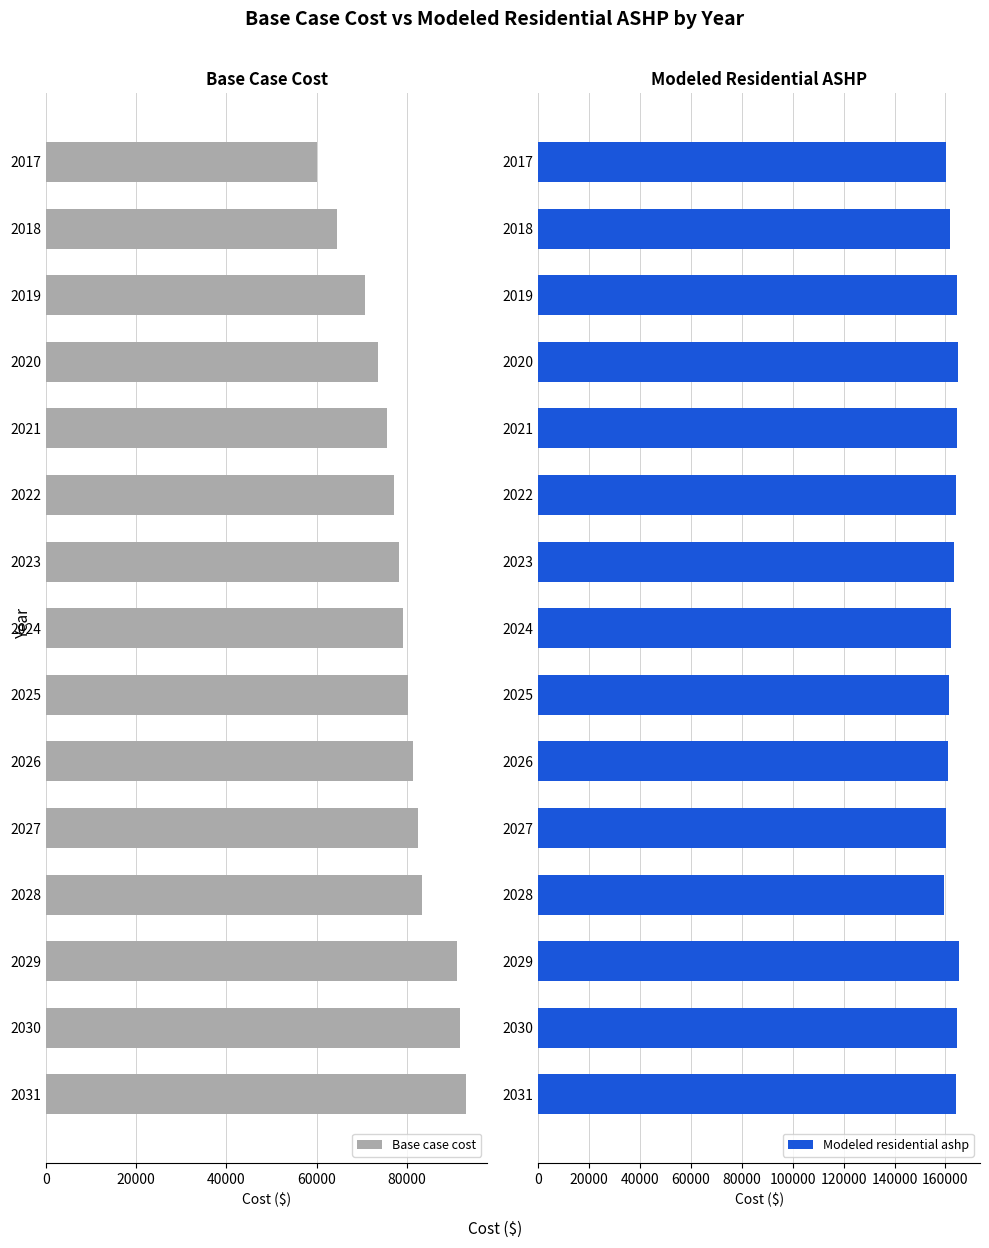

What is the value of the Modeled residential ashp bar at the 8th from the left?

162170.2